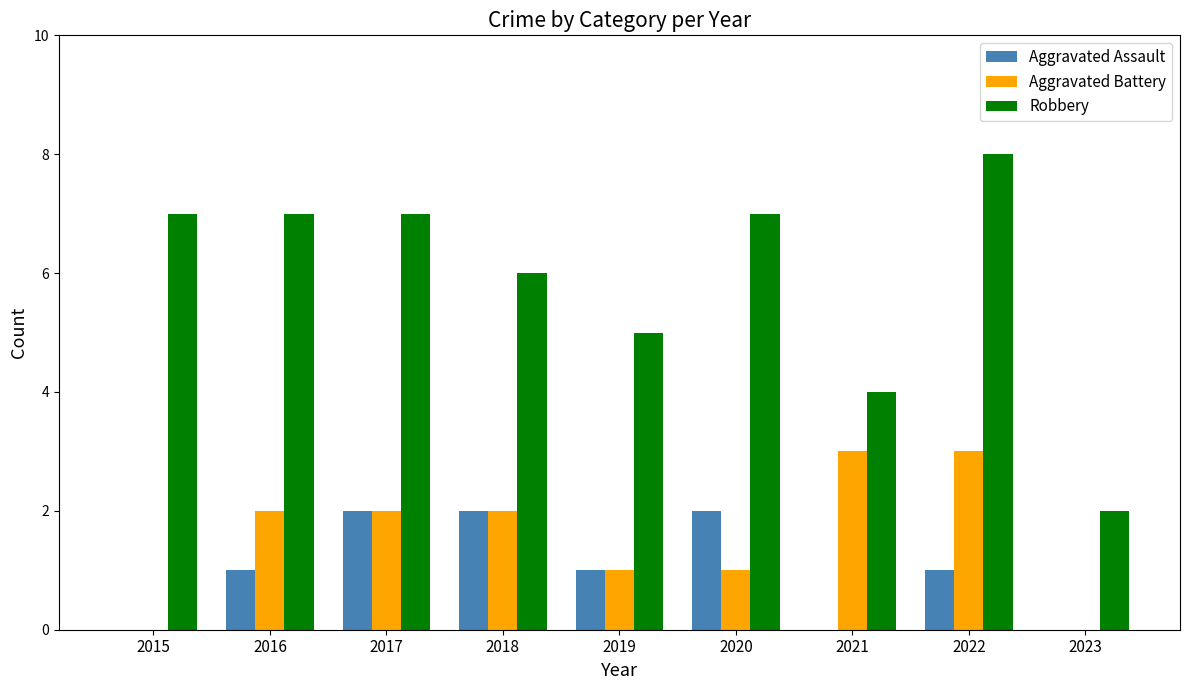

Between 2017 and 2019, which series saw the biggest shift?

Robbery